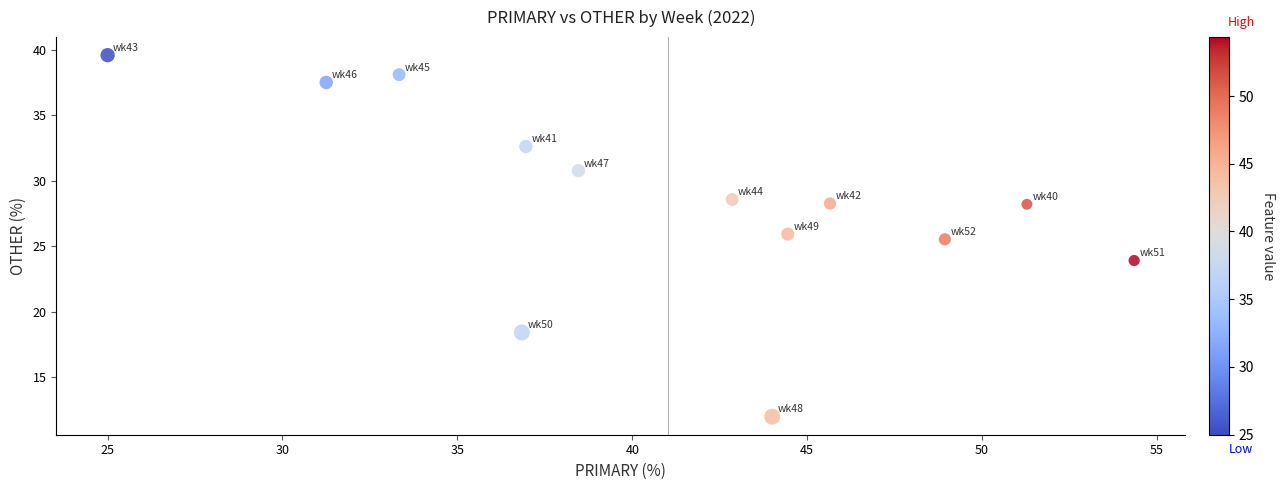

What is the range of Y values (max minus min)?

27.6